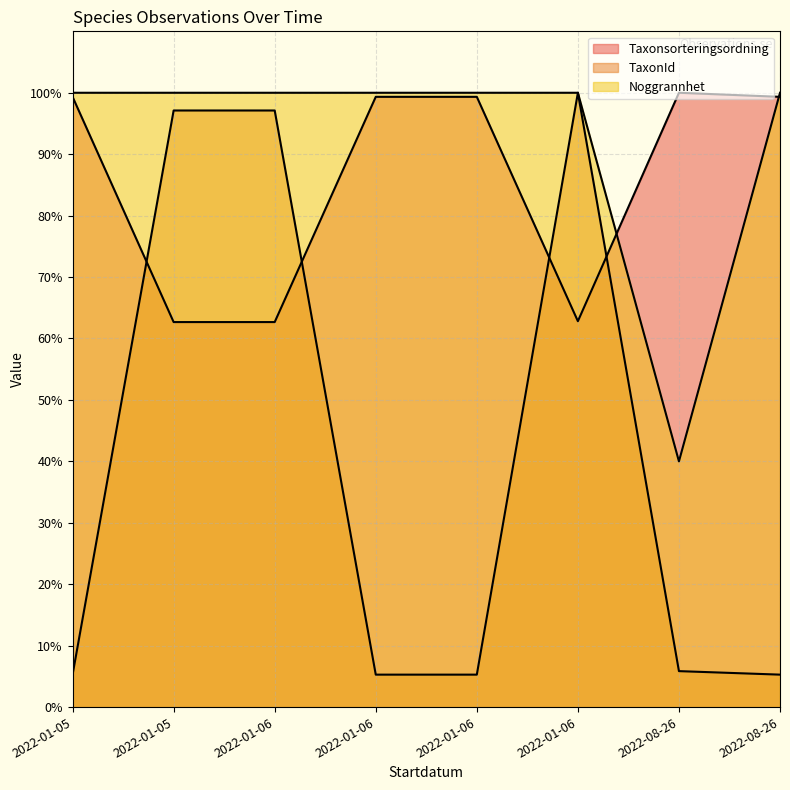

Reading right to left, list all the values displayed in this chart.

Taxonsorteringsordning: 2022-08-26=99.3	2022-08-26=100.0	2022-01-06=62.8	2022-01-06=99.3	2022-01-06=99.3	2022-01-06=62.7	2022-01-05=62.7	2022-01-05=99.3
TaxonId: 2022-08-26=5.3	2022-08-26=5.9	2022-01-06=100.0	2022-01-06=5.3	2022-01-06=5.3	2022-01-06=97.1	2022-01-05=97.1	2022-01-05=5.3
Noggrannhet: 2022-08-26=100.0	2022-08-26=40.0	2022-01-06=100.0	2022-01-06=100.0	2022-01-06=100.0	2022-01-06=100.0	2022-01-05=100.0	2022-01-05=100.0